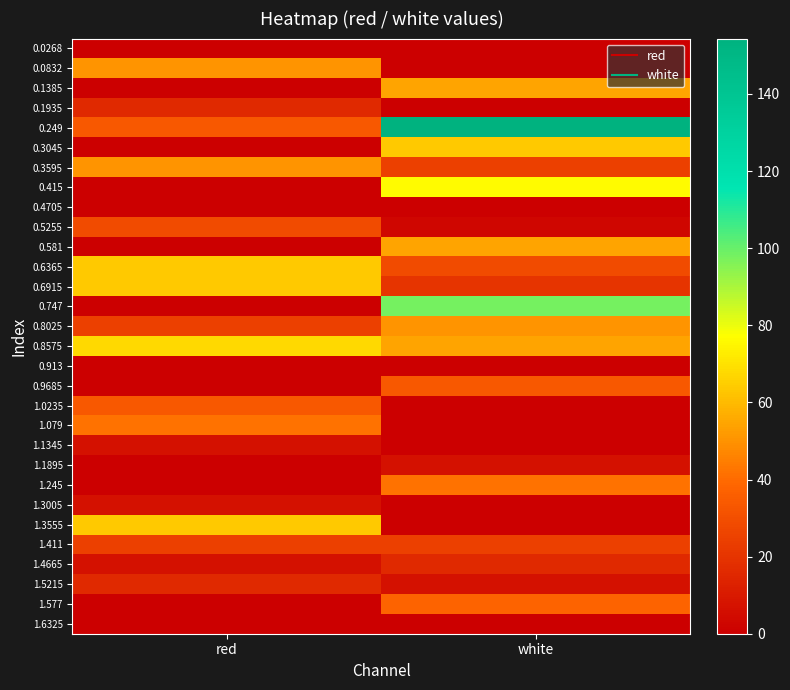

Reading left to right, extract all data points from this chart.

0.0268: red=0.0	white=0.0
0.0832: red=50.5	white=0.0
0.1385: red=0.0	white=54.8
0.1935: red=15.9	white=0.0
0.249: red=33.2	white=154.4
0.3045: red=0.0	white=63.5
0.3595: red=50.5	white=24.5
0.415: red=0.0	white=76.5
0.4705: red=0.0	white=0.0
0.5255: red=28.9	white=2.9
0.581: red=0.0	white=54.8
0.6365: red=63.5	white=28.9
0.6915: red=63.5	white=20.2
0.747: red=0.0	white=98.1
0.8025: red=24.5	white=50.5
0.8575: red=67.8	white=54.8
0.913: red=0.0	white=0.0
0.9685: red=0.0	white=33.2
1.0235: red=33.2	white=0.0
1.079: red=41.8	white=0.0
1.1345: red=7.2	white=0.0
1.1895: red=0.0	white=7.2
1.245: red=0.0	white=41.8
1.3005: red=7.2	white=0.0
1.3555: red=63.5	white=0.0
1.411: red=24.5	white=24.5
1.4665: red=7.2	white=15.9
1.5215: red=15.9	white=7.2
1.577: red=0.0	white=37.5
1.6325: red=0.0	white=0.0